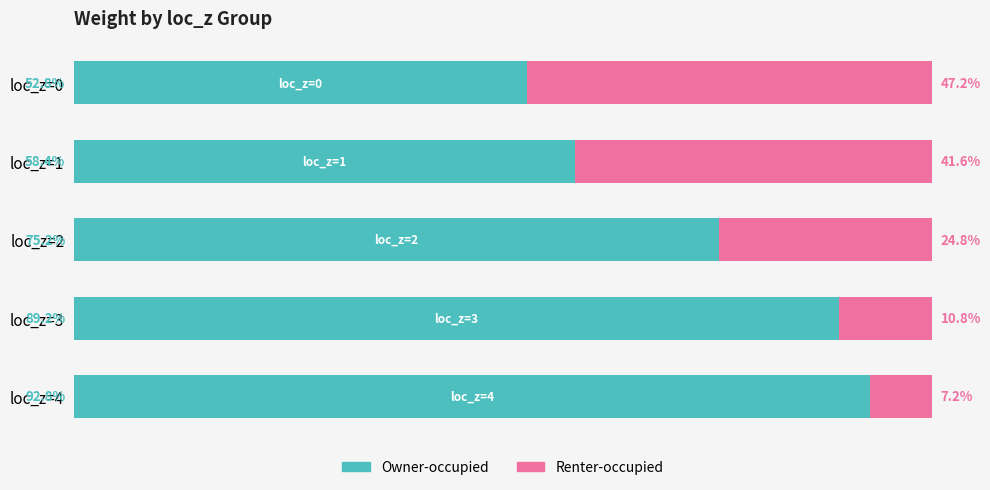

List the labels in order of Owner-occupied value, largest first.

loc_z=4, loc_z=3, loc_z=2, loc_z=1, loc_z=0